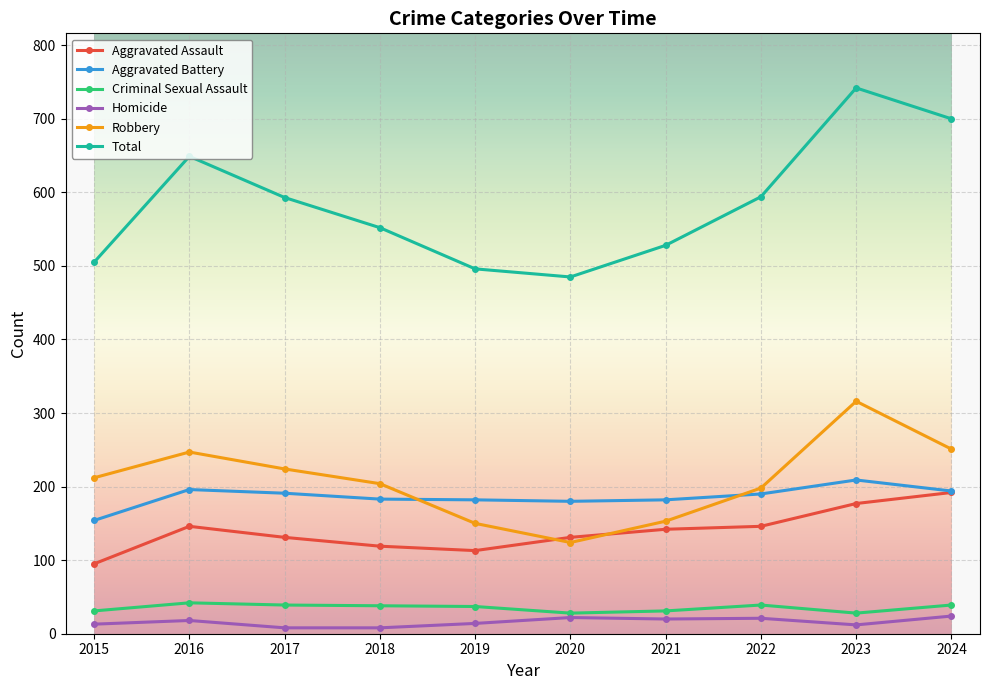

At which category does the chart reach its peak across all series?

2023